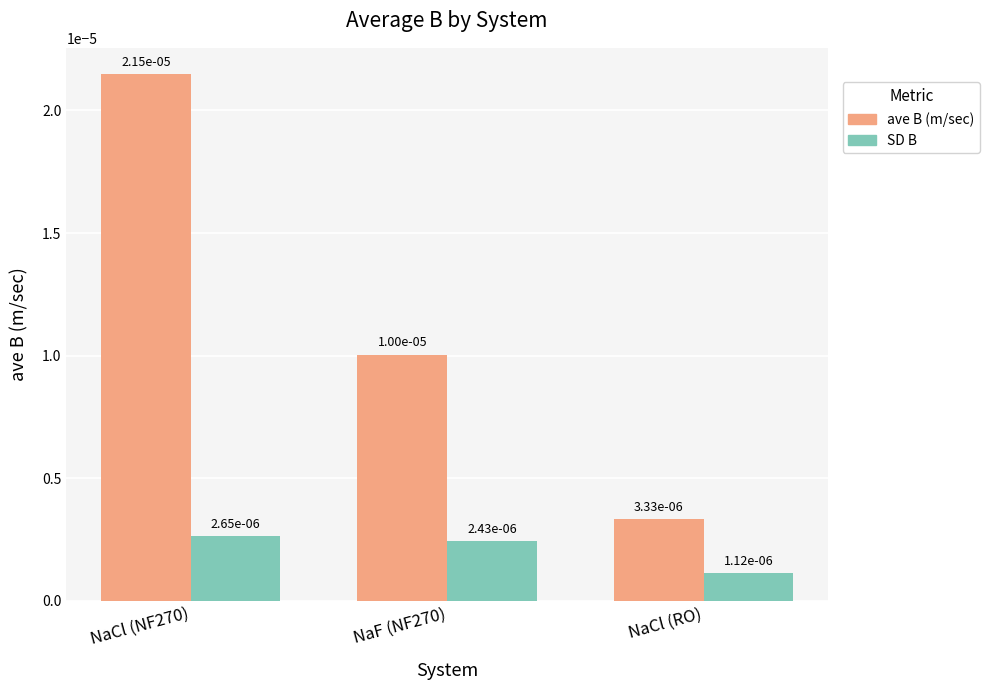

At how many categories does at least one series exceed 0?

3